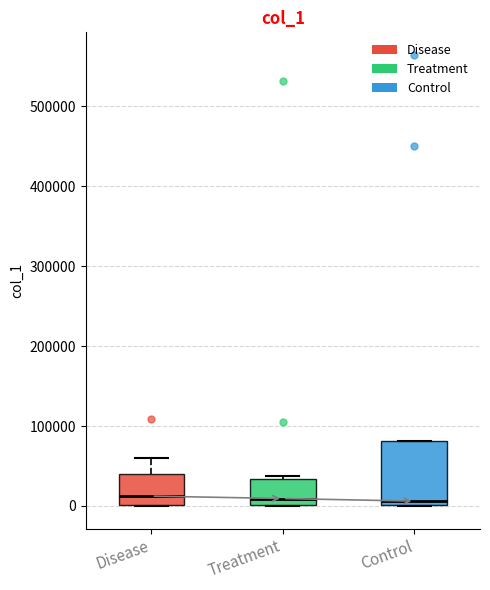

Comparing the boxes themselves (not the whiskers), which one is the tallest?

Control